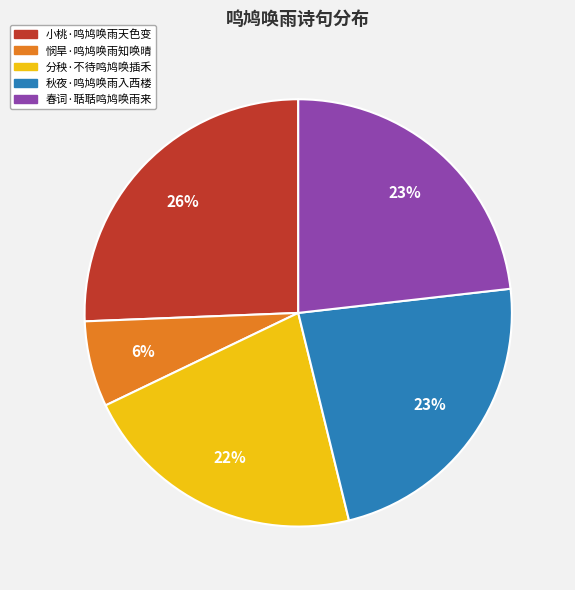

Does any single category account for the majority?

No